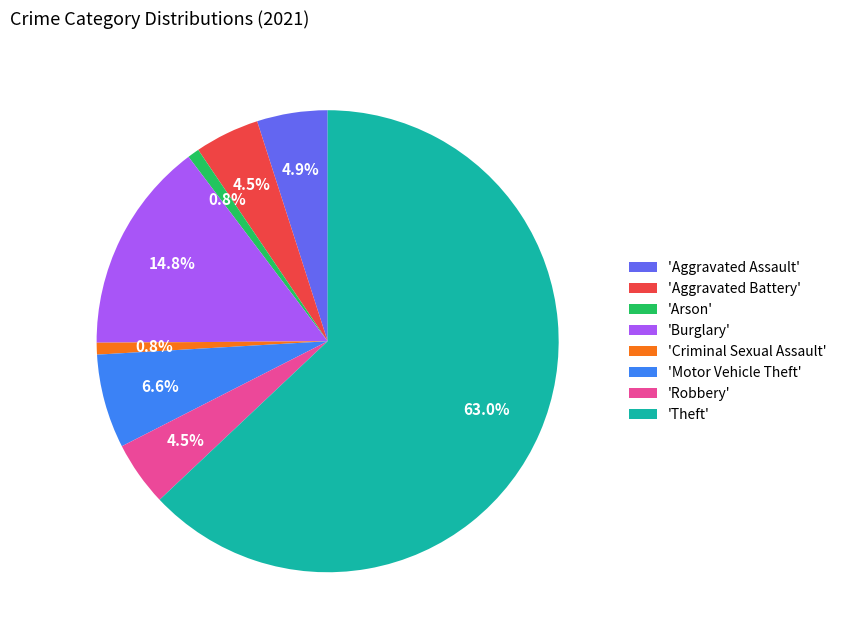

Combined, do 'Criminal Sexual Assault' and 'Robbery' account for over 50%?

No